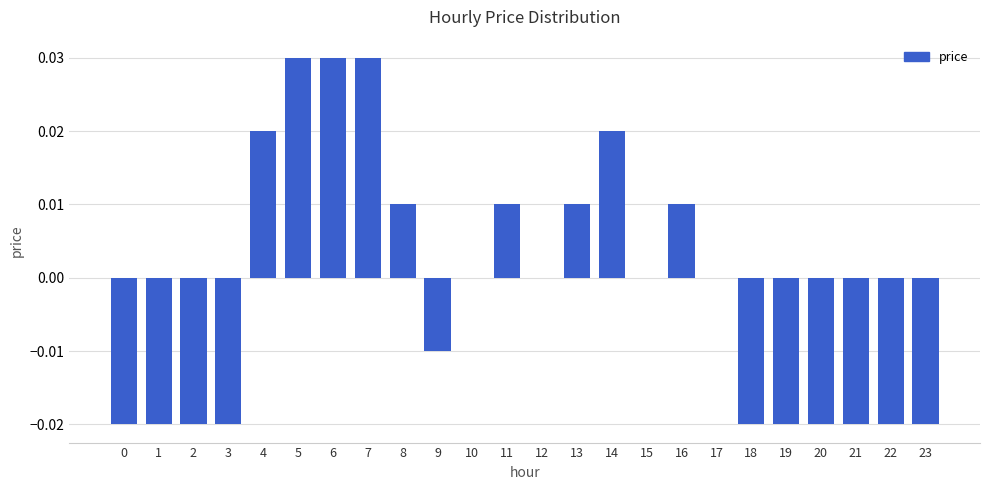

True or false: the data shows 0.0 at 5.

True